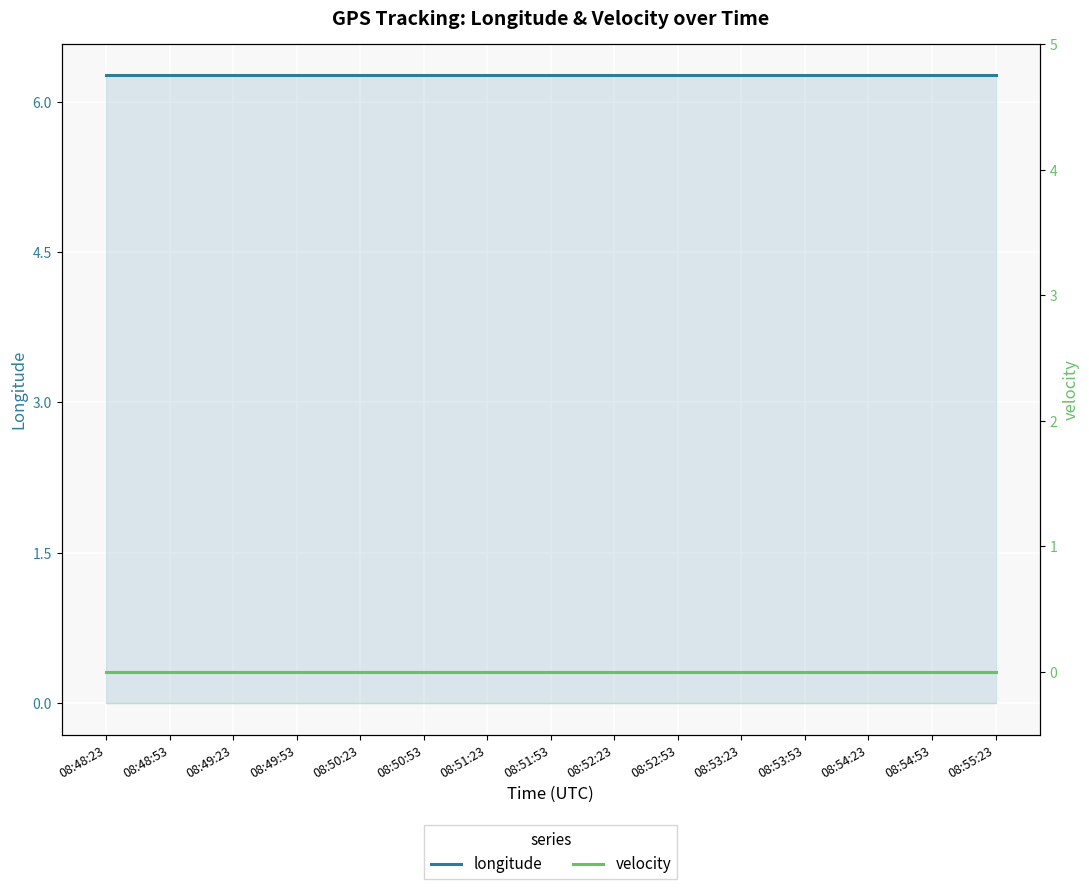

At which category does the chart reach its peak across all series?

08:48:23